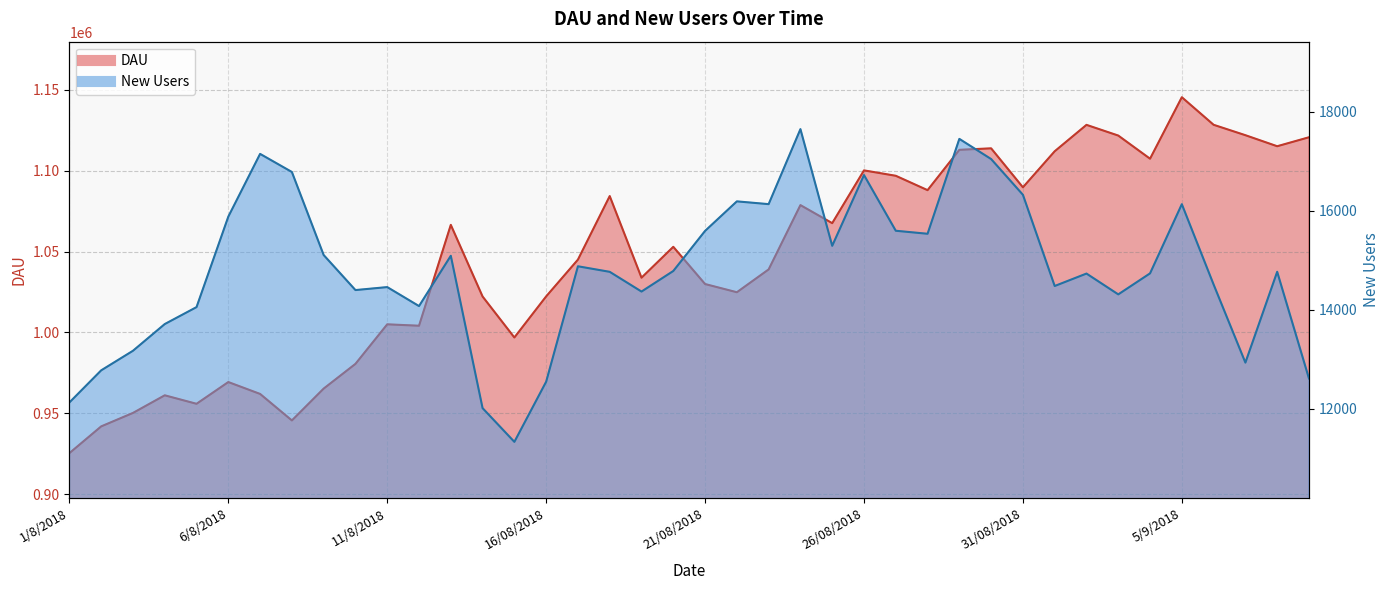

Where does the DAU series first go above 1052911?

13/08/2018